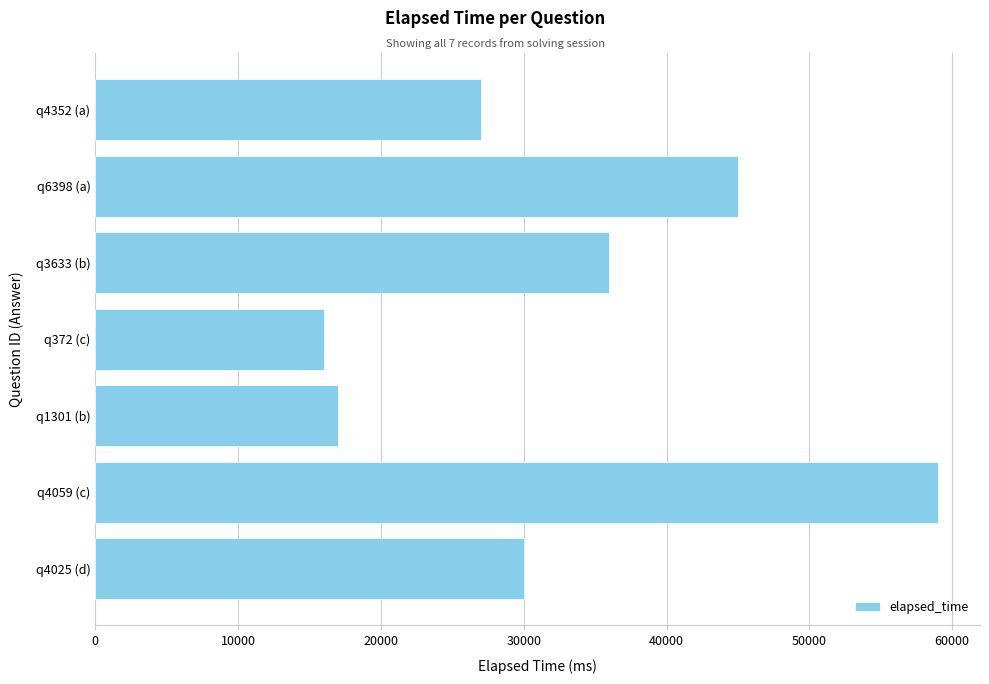

At which label is the value closest to 37500?

q3633 (b)